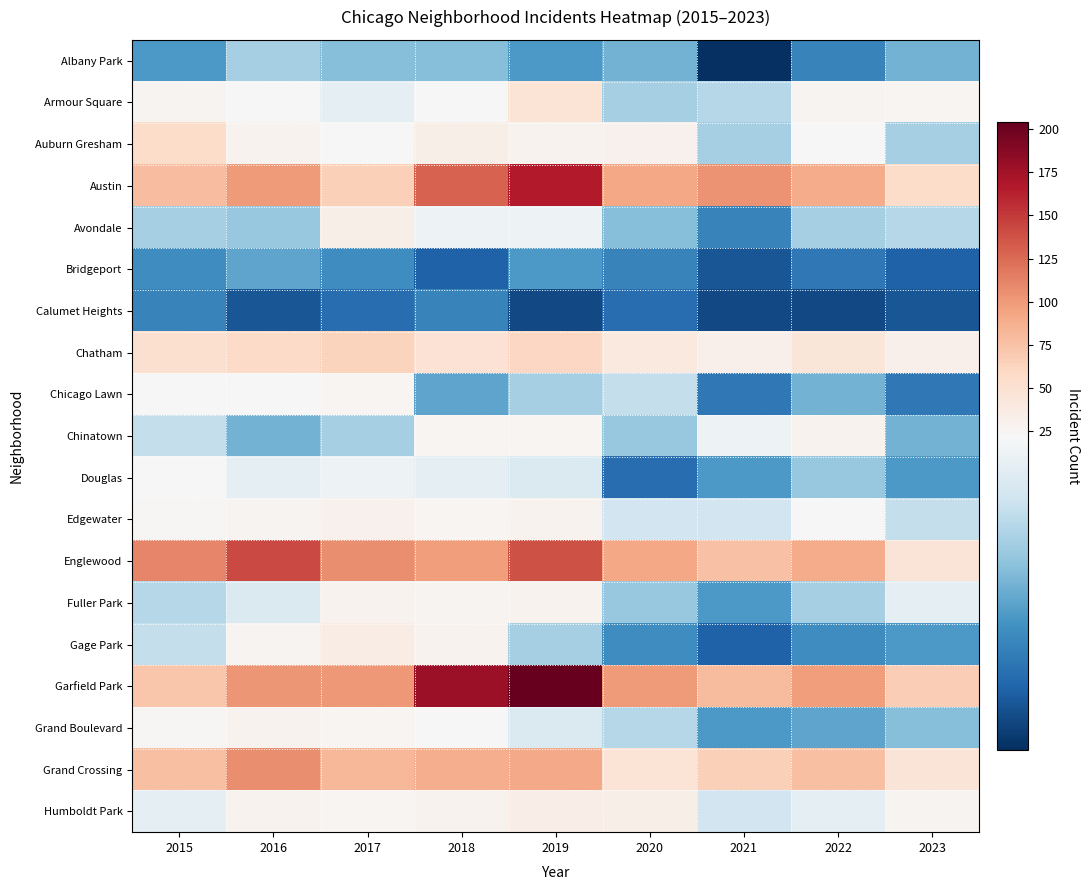

Which series has the largest total across all categories?

Garfield Park